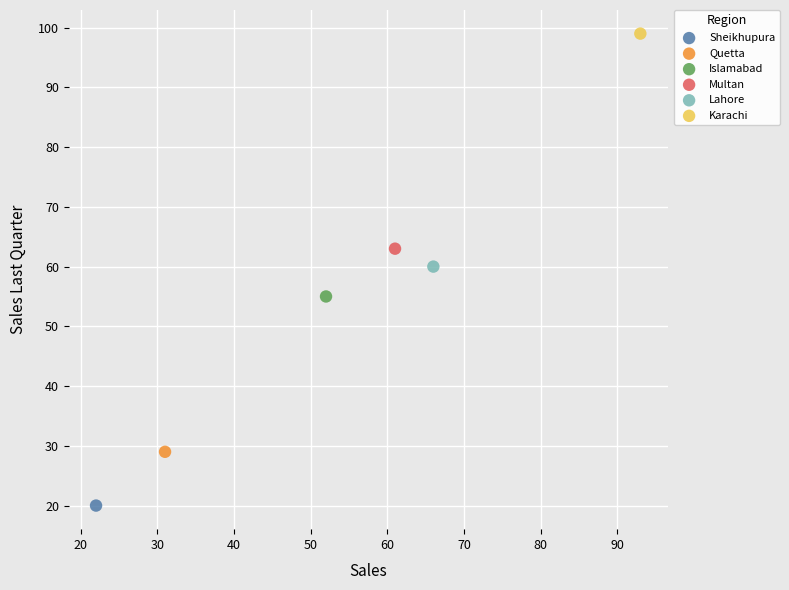

What are all the series names shown in the legend?

Sheikhupura, Quetta, Islamabad, Multan, Lahore, Karachi